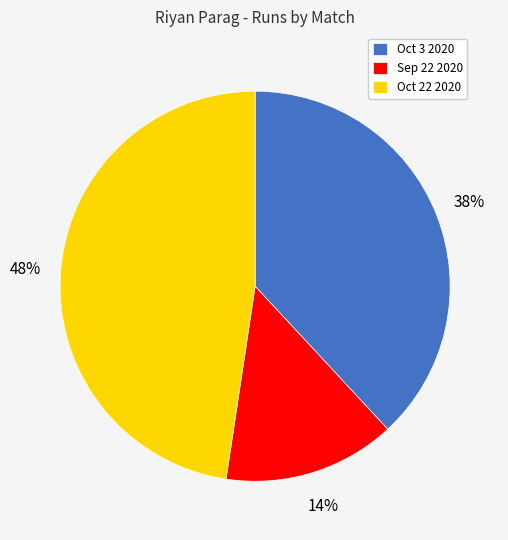

Does Oct 22 2020 account for over 50% of the chart?

No